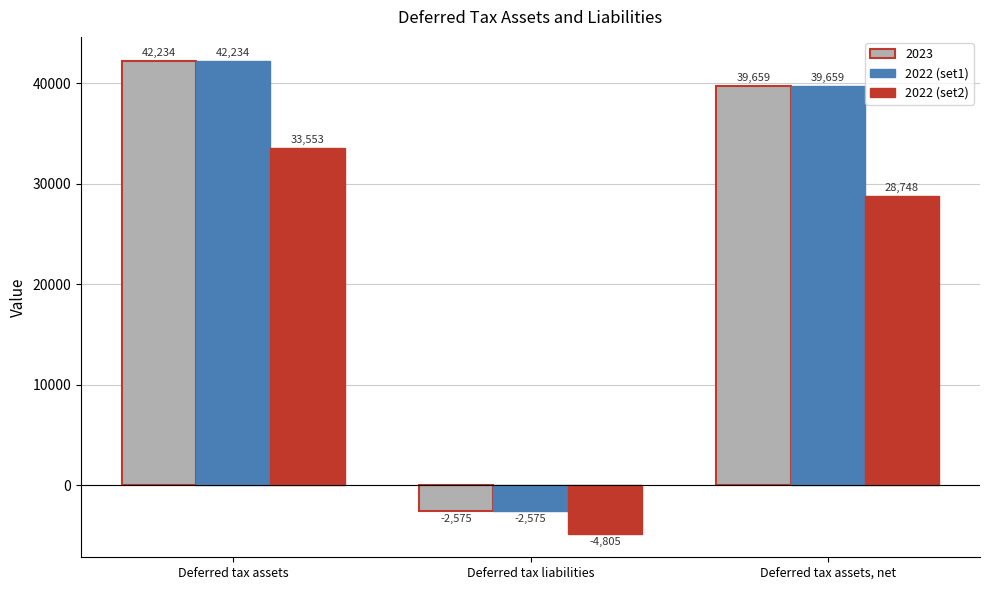

How many data points in 2022 (set1) are less than 39659?

1